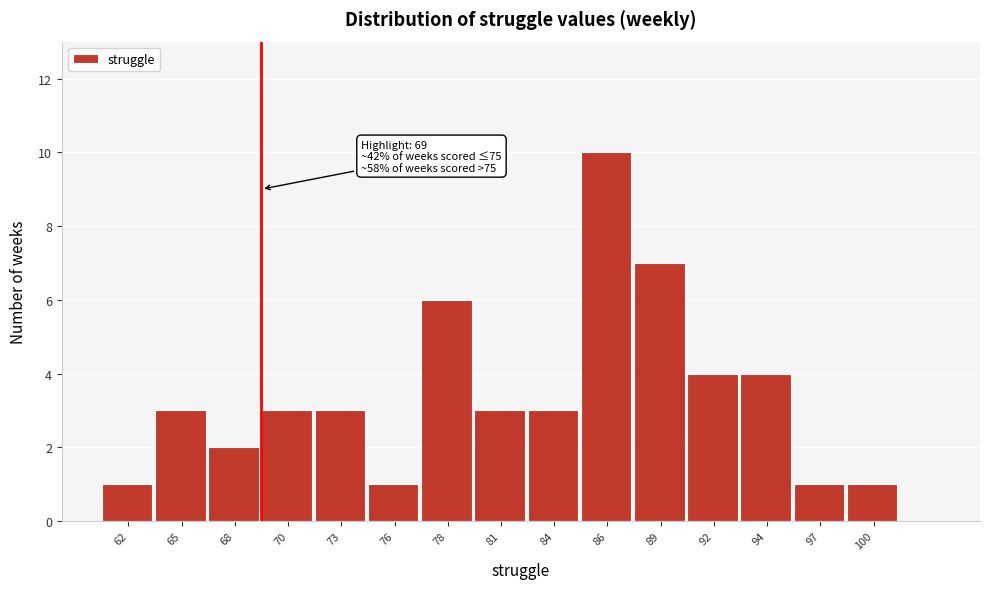

Over which range of the x-axis is the bar tallest?

85.0 to 87.5